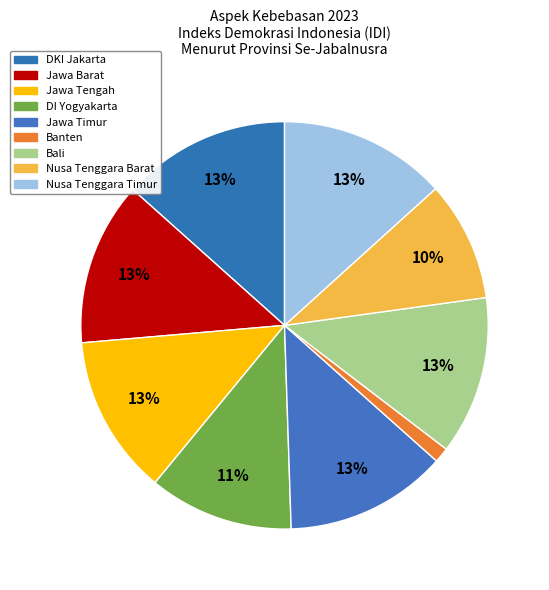

To the nearest percent, what is the difference between the largest and smallest slice percentages?

12%